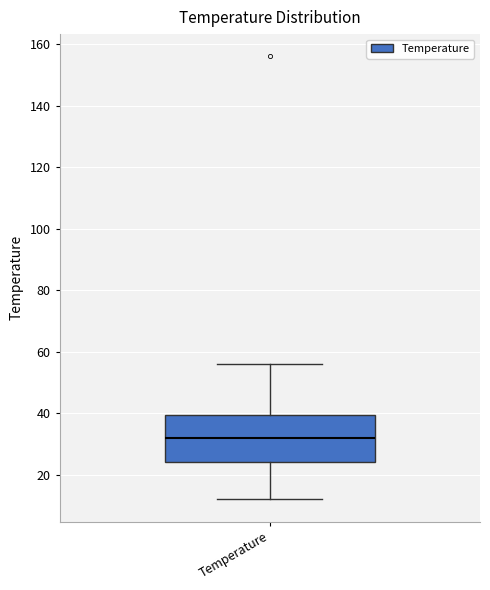

Where does the median line of the box for Temperature sit on the y-axis? The values are not printed on the chart, so give them approximately, as read against the axis.

32